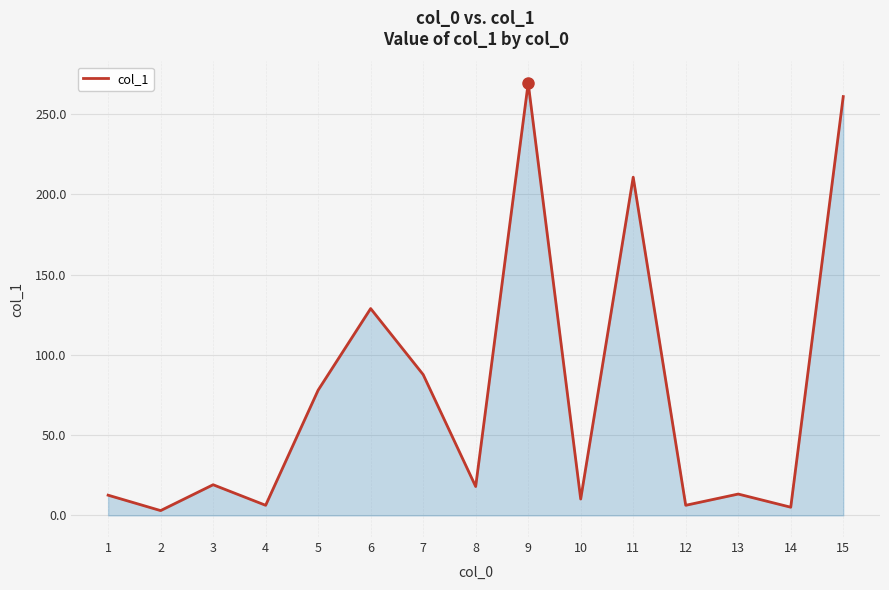

What is the greatest value displayed?

269.2